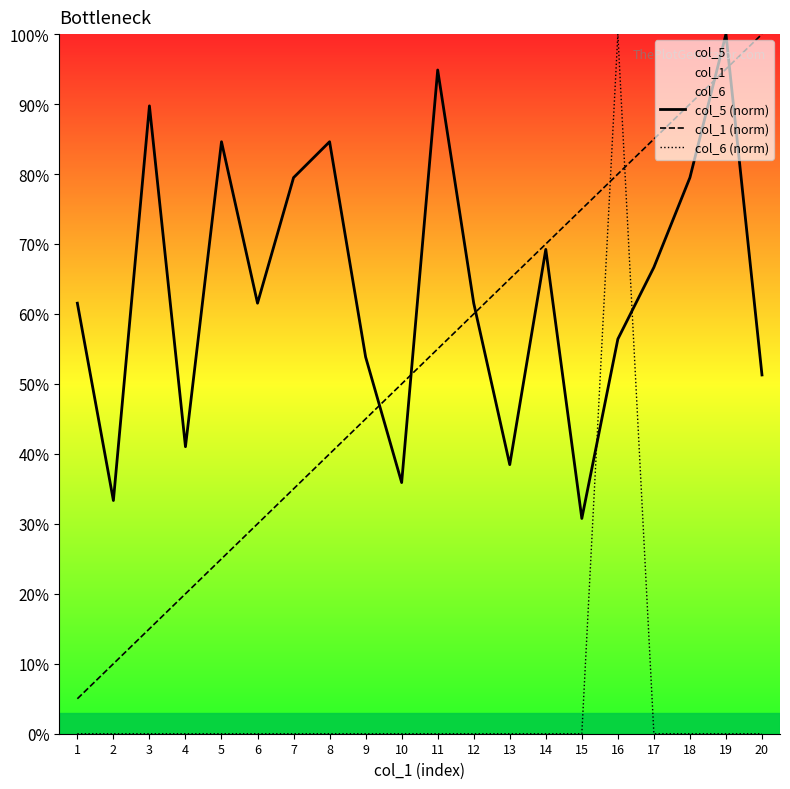

Rank the series by their average value, from highest to lowest.

col_5 (norm), col_1 (norm), col_6 (norm)